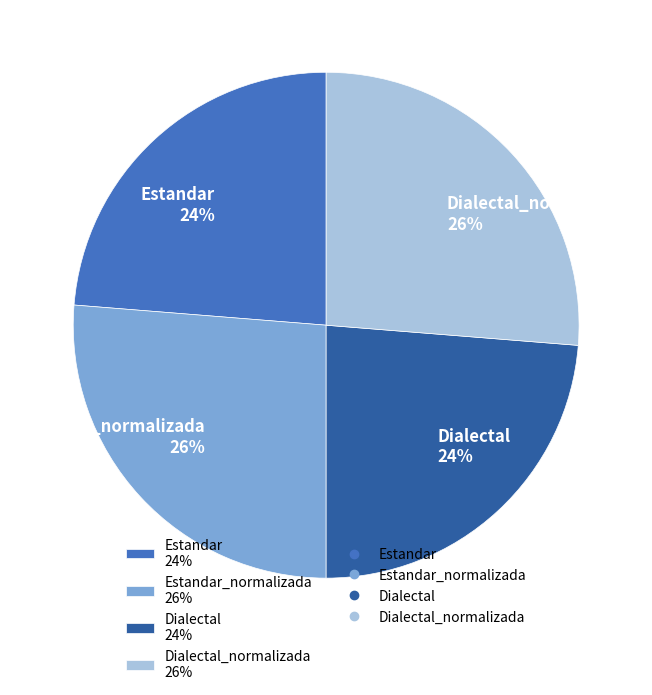

Approximately how many times larger is the value at Dialectal_normalizada 26% compared to Estandar_normalizada 26%?

1.0